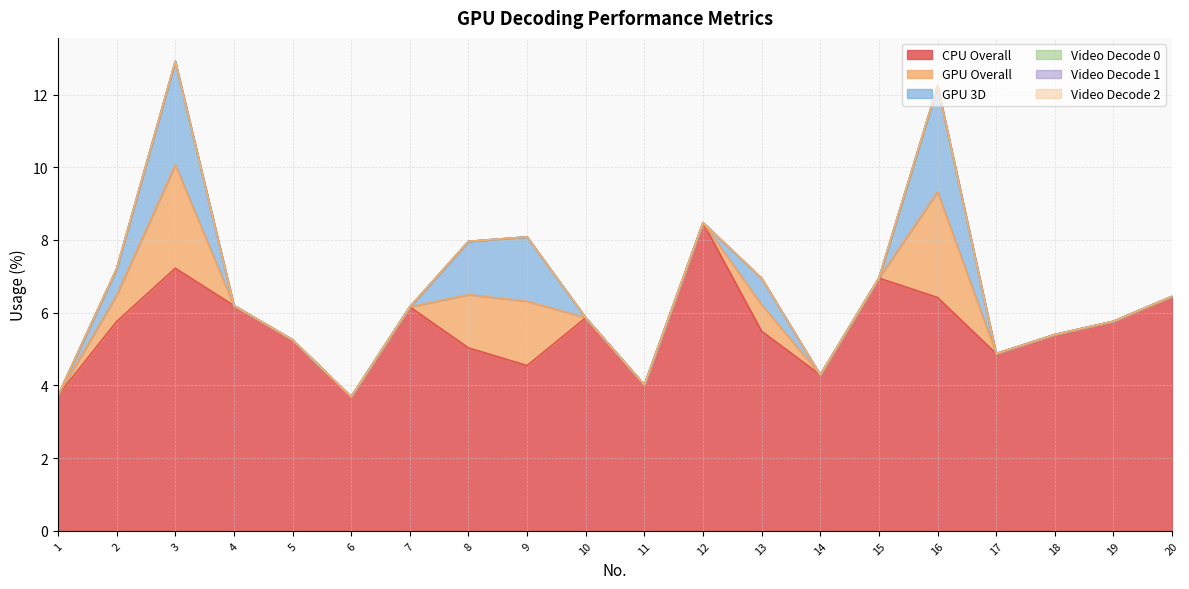

How many interior local peaks does the GPU Overall series have?

4